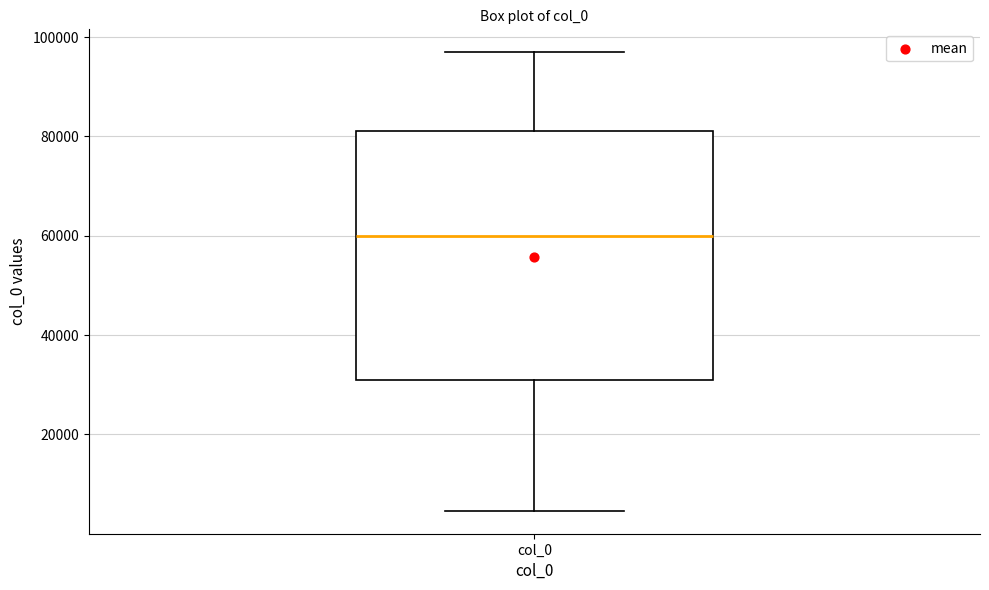

Read this box plot against the y-axis: the position of the median line, the range covered by the box, and the ends of both whiskers. The values are not printed on the chart, so give them approximately, as read against the axis.

median 60000, box 30000 to 82000, whiskers 4000 to 96000